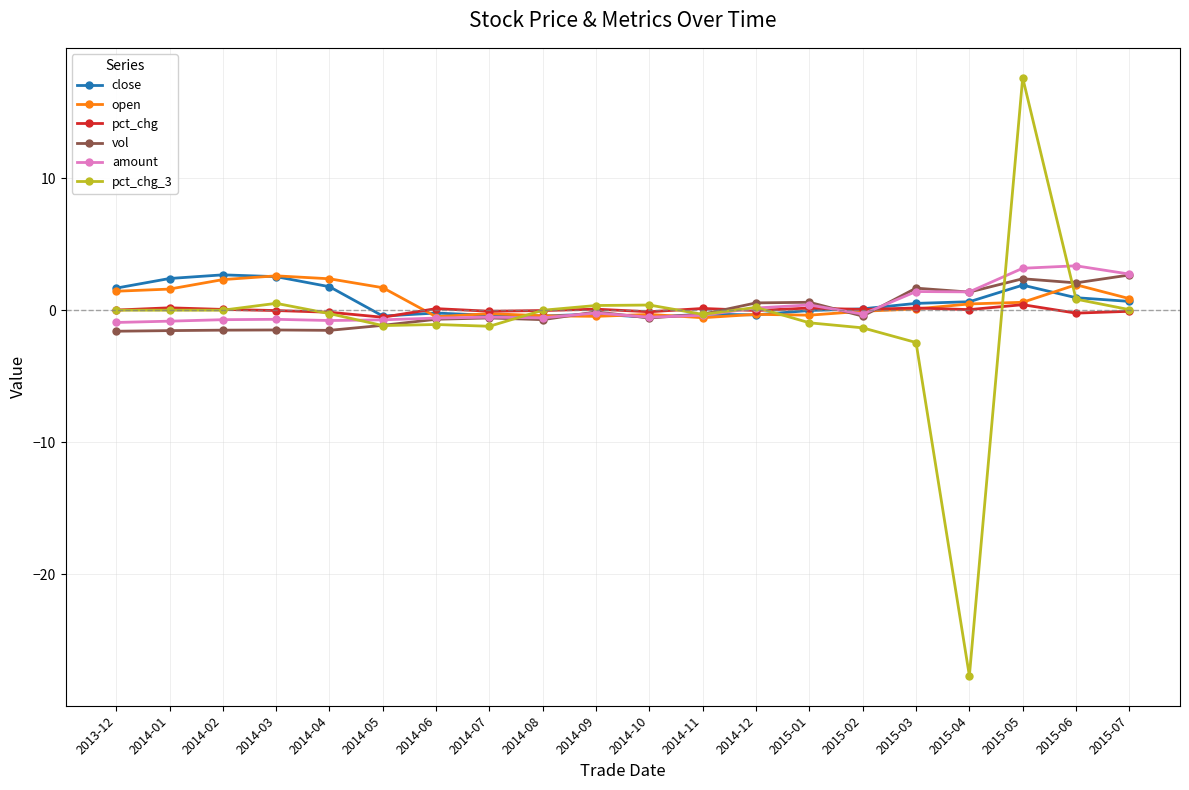

What is the maximum value for amount?

3.4